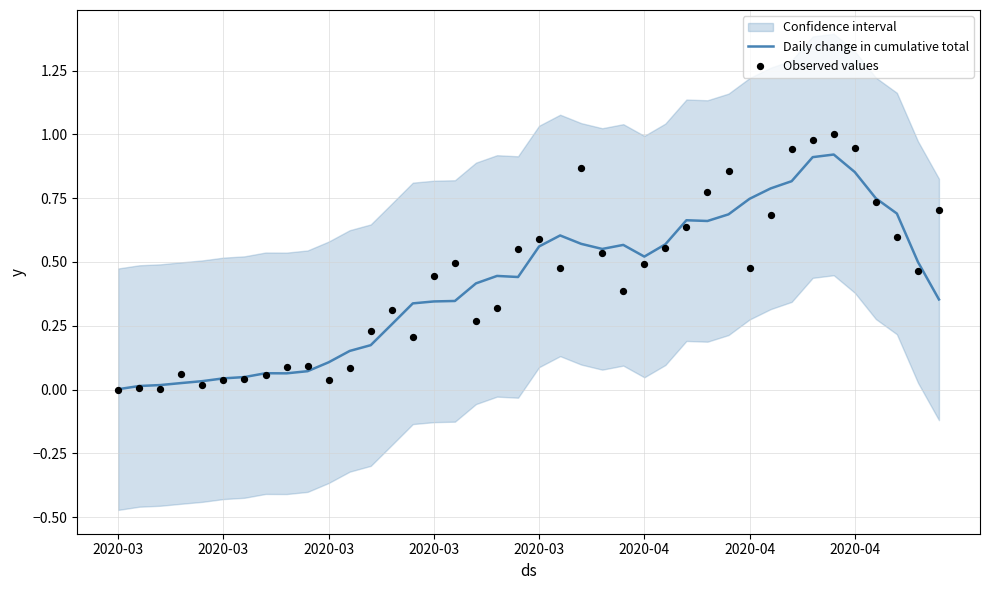

At how many categories does at least one series exceed 0?

40